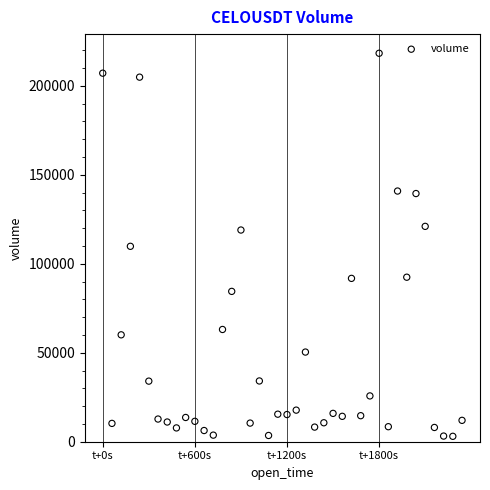

What is the range of X values (max minus min)?

2340.0